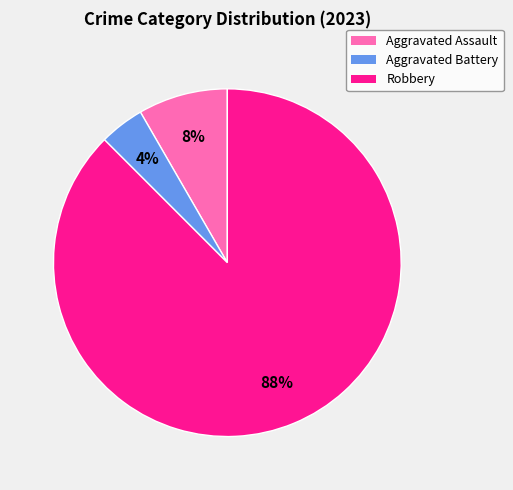

Rank the categories by value from lowest to highest.

Aggravated Battery, Aggravated Assault, Robbery